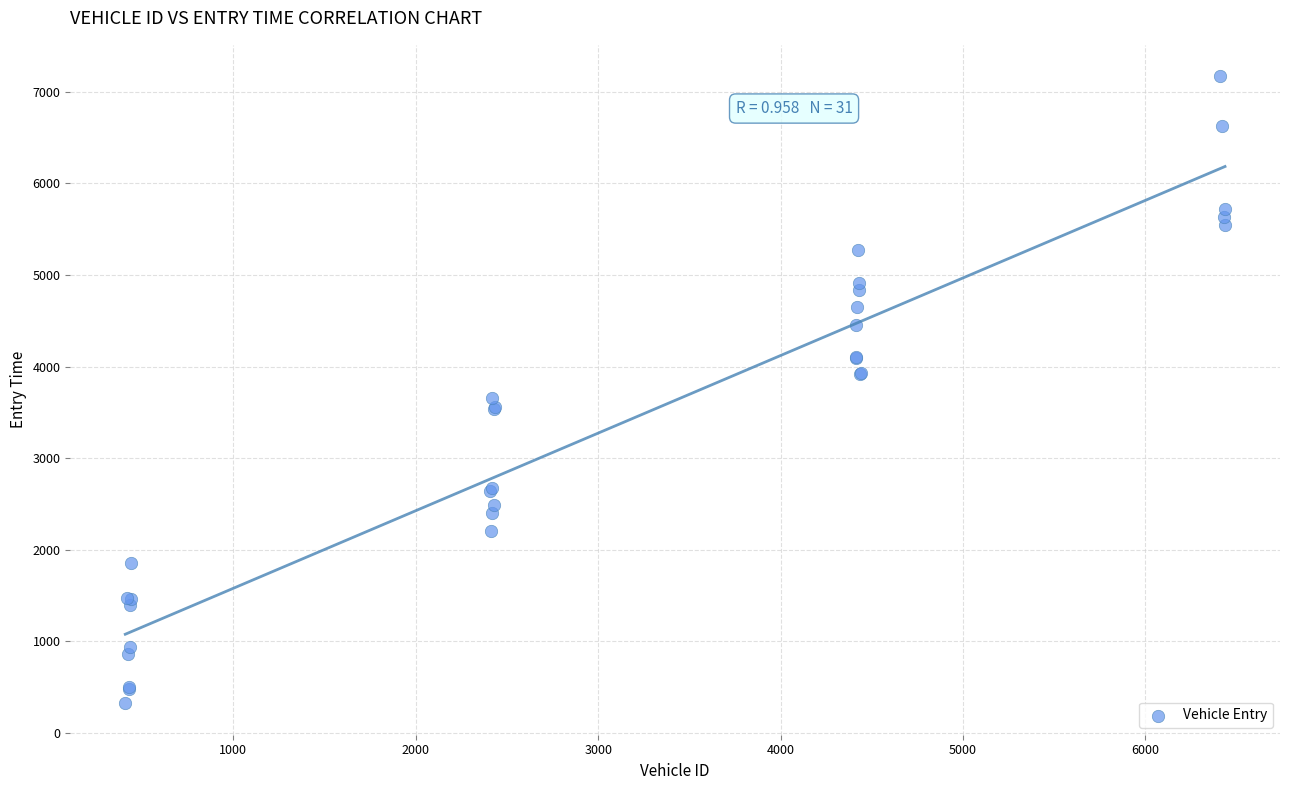

What Y value in the scatter plot is closest to 3746?

3654.9